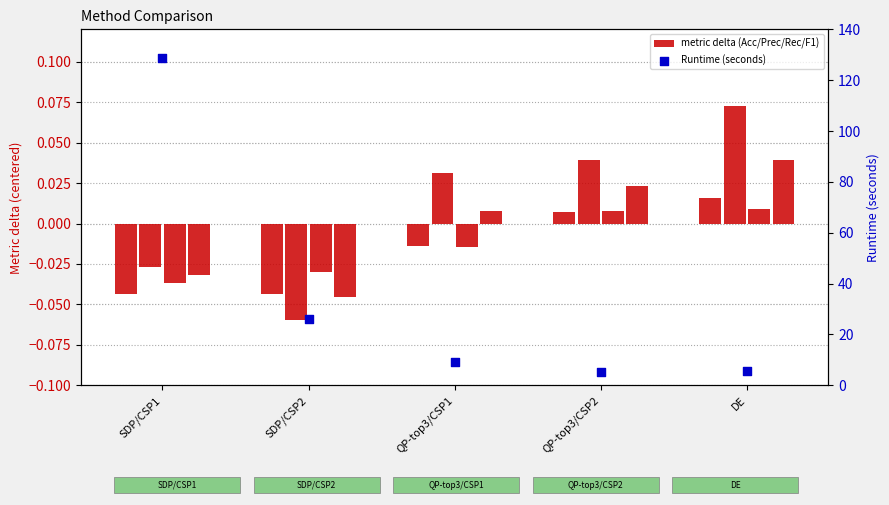

At how many categories does at least one series exceed 23?

2